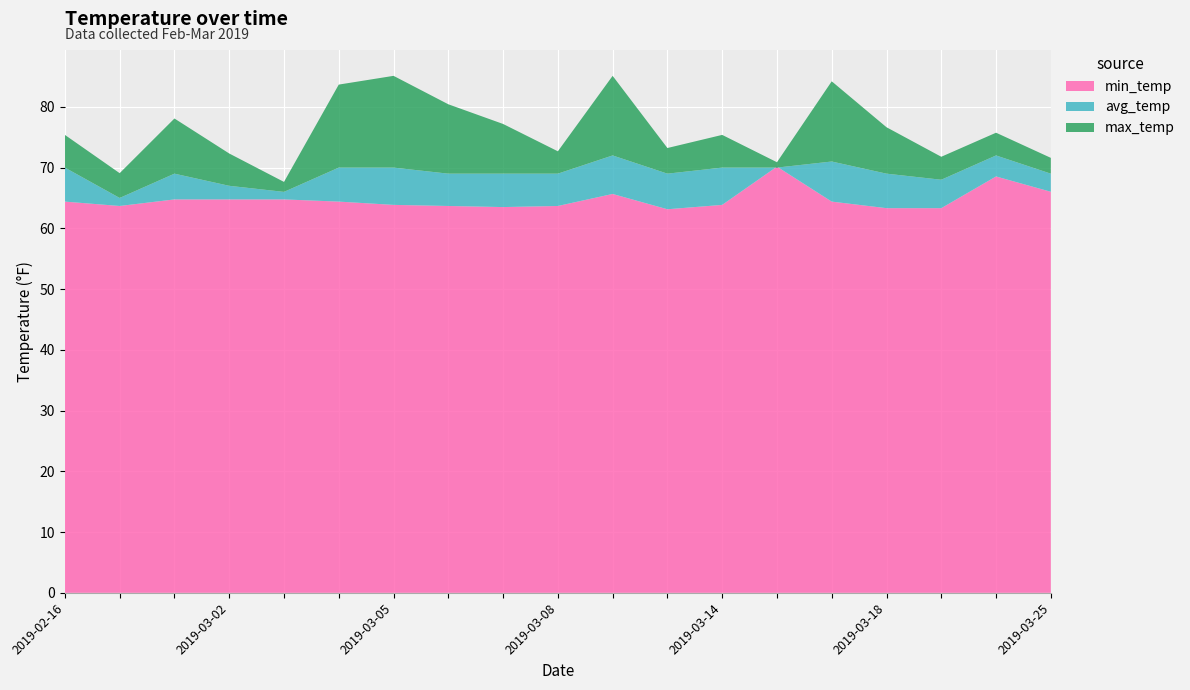

Reading left to right, extract all data points from this chart.

max_temp: 2019-02-16=75.4	2019-02-17=69.1	2019-03-01=78.1	2019-03-02=72.3	2019-03-03=67.6	2019-03-04=83.7	2019-03-05=85.1	2019-03-06=80.4	2019-03-07=77.2	2019-03-08=72.7	2019-03-12=85.1	2019-03-13=73.2	2019-03-14=75.4	2019-03-15=70.9	2019-03-17=84.2	2019-03-18=76.6	2019-03-19=71.8	2019-03-24=75.7	2019-03-25=71.6
avg_temp: 2019-02-16=70.0	2019-02-17=65.0	2019-03-01=69.0	2019-03-02=67.0	2019-03-03=66.0	2019-03-04=70.0	2019-03-05=70.0	2019-03-06=69.0	2019-03-07=69.0	2019-03-08=69.0	2019-03-12=72.0	2019-03-13=69.0	2019-03-14=70.0	2019-03-15=70.0	2019-03-17=71.0	2019-03-18=69.0	2019-03-19=68.0	2019-03-24=72.0	2019-03-25=69.0
min_temp: 2019-02-16=64.4	2019-02-17=63.7	2019-03-01=64.8	2019-03-02=64.8	2019-03-03=64.8	2019-03-04=64.4	2019-03-05=63.9	2019-03-06=63.7	2019-03-07=63.5	2019-03-08=63.7	2019-03-12=65.7	2019-03-13=63.1	2019-03-14=63.9	2019-03-15=70.2	2019-03-17=64.4	2019-03-18=63.3	2019-03-19=63.3	2019-03-24=68.5	2019-03-25=66.0